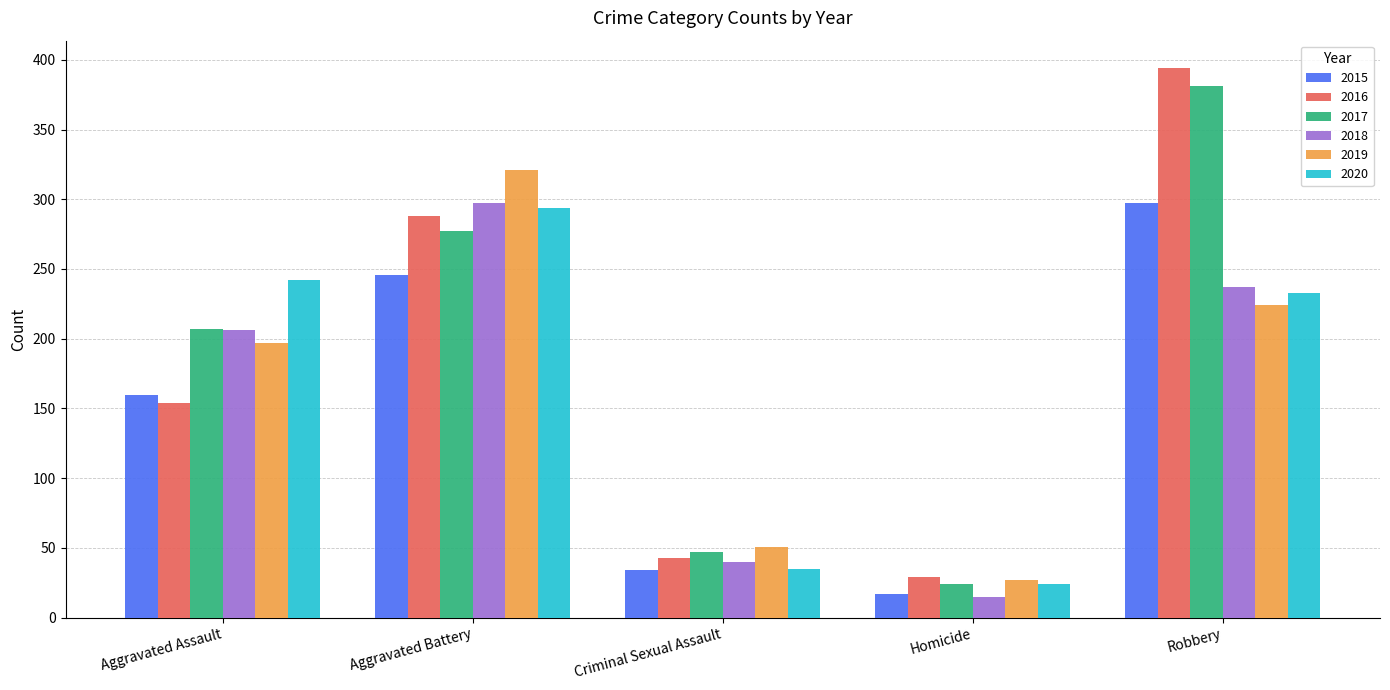

What is the total value across all series at Aggravated Assault?

1166